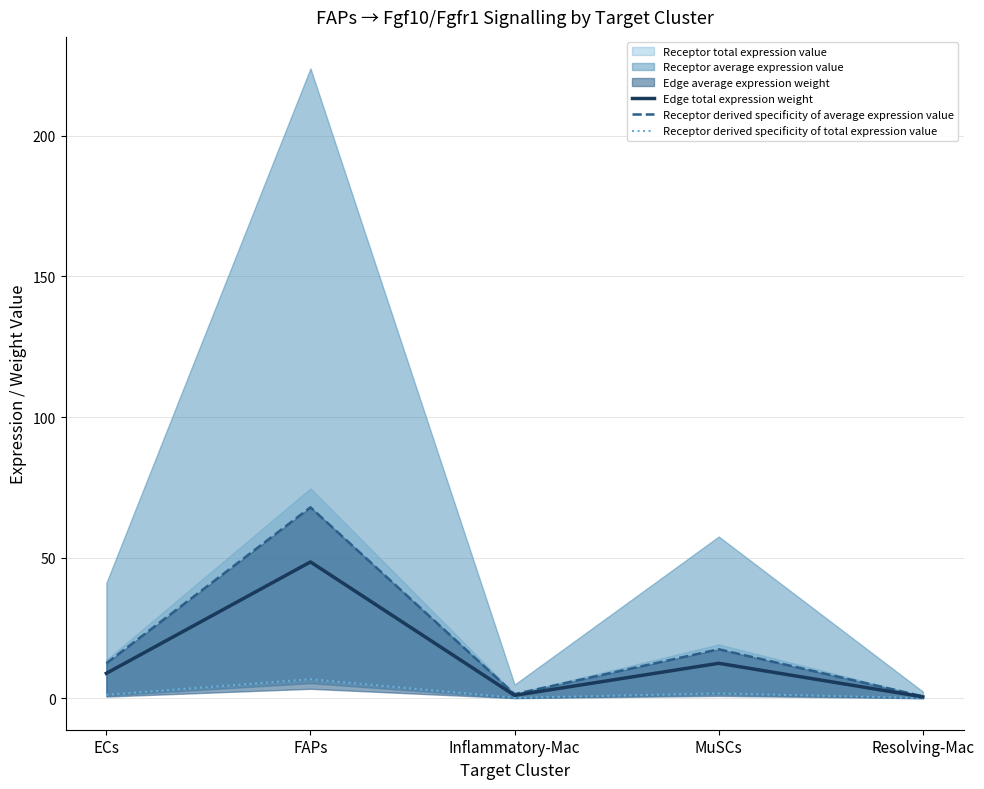

What is the label of the 4th point from the left?

MuSCs